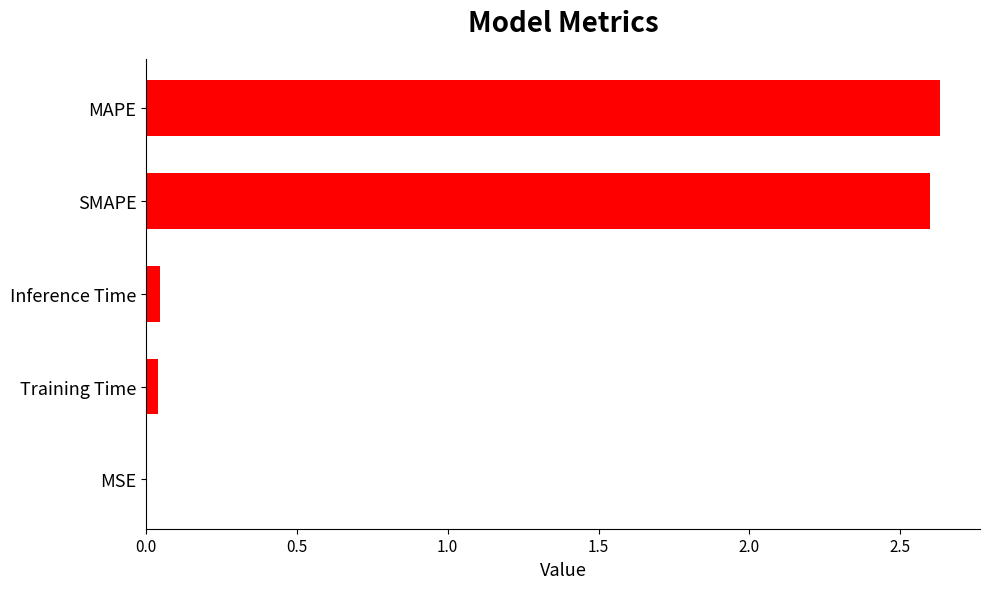

Does the chart contain stacked bars?

No